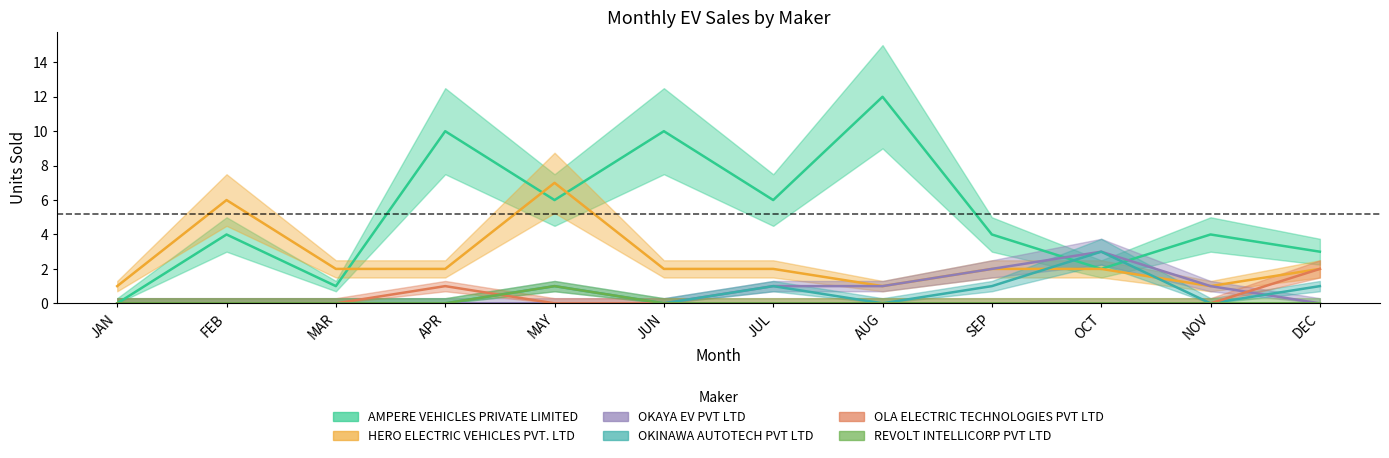

What is the sum of the OKINAWA AUTOTECH PVT LTD values at JUN and DEC?

1